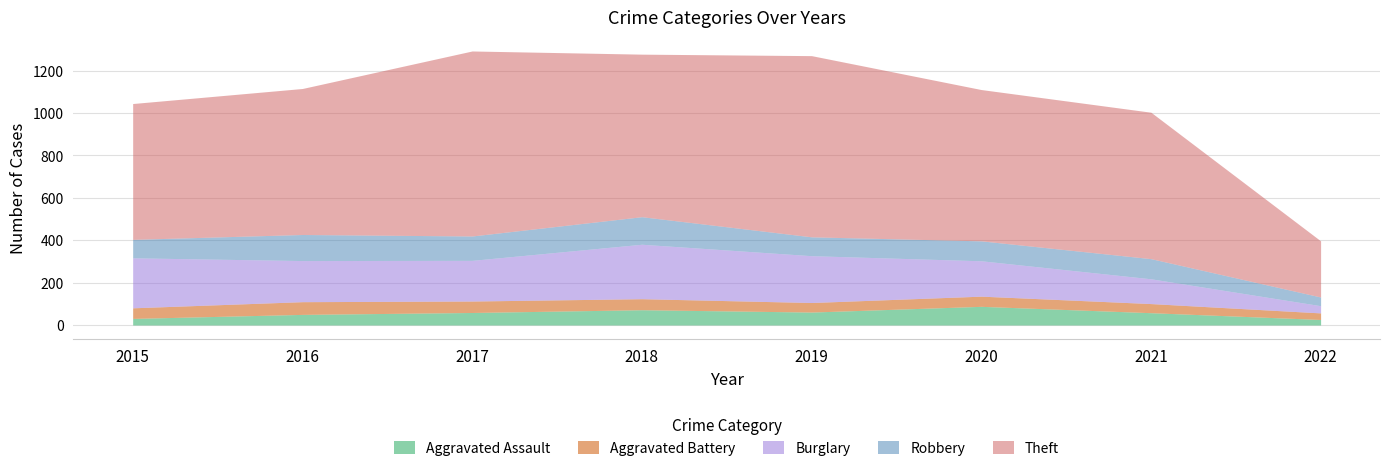

At which label does Theft first exceed 714?

2017